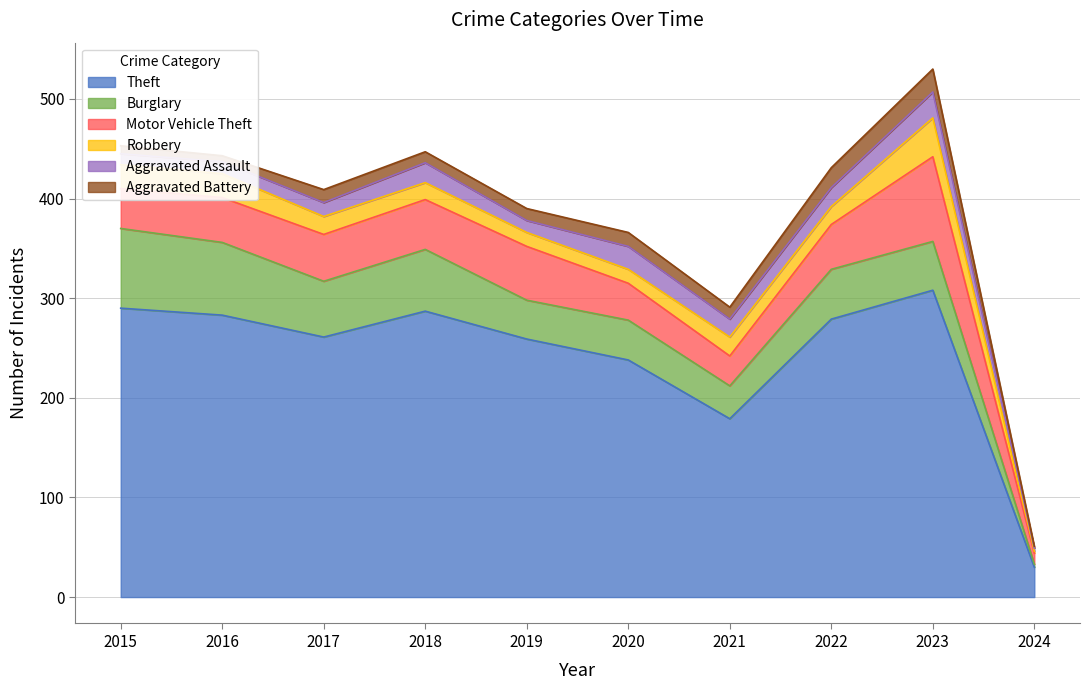

What are all the series names shown in the legend?

Theft, Burglary, Motor Vehicle Theft, Robbery, Aggravated Assault, Aggravated Battery